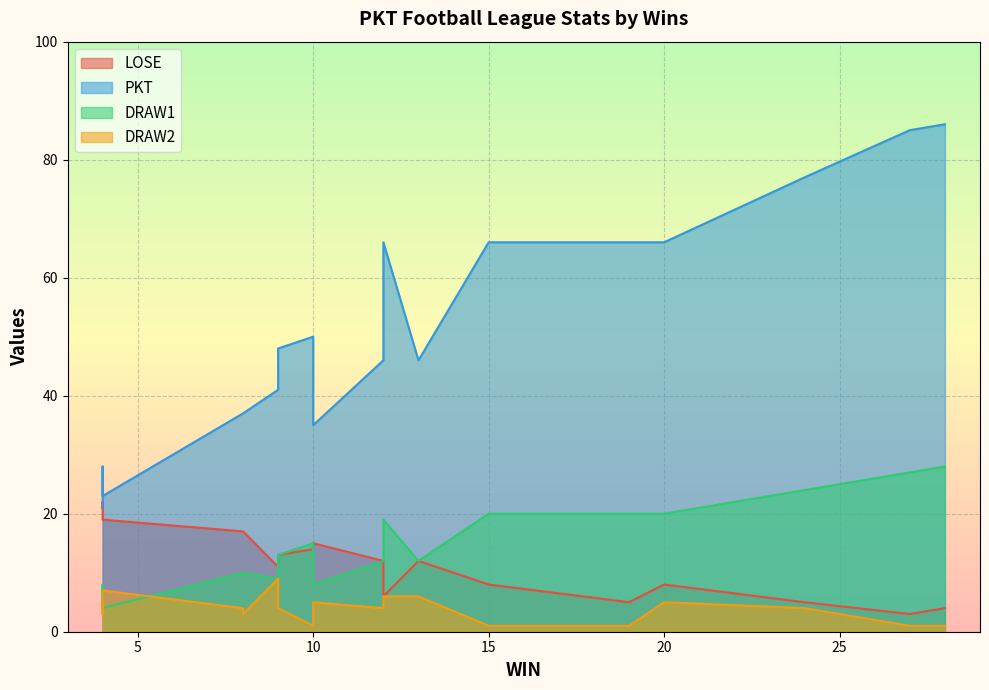

What are all the series names shown in the legend?

LOSE, PKT, DRAW1, DRAW2